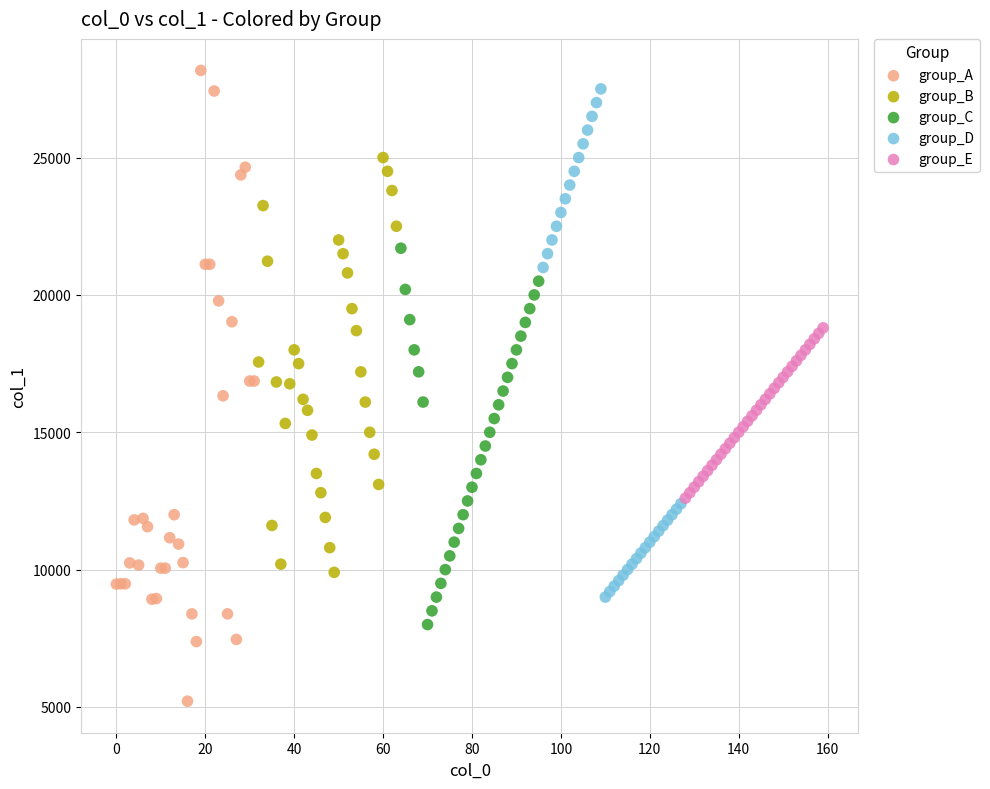

Which series has the widest spread of Y values?

group_A